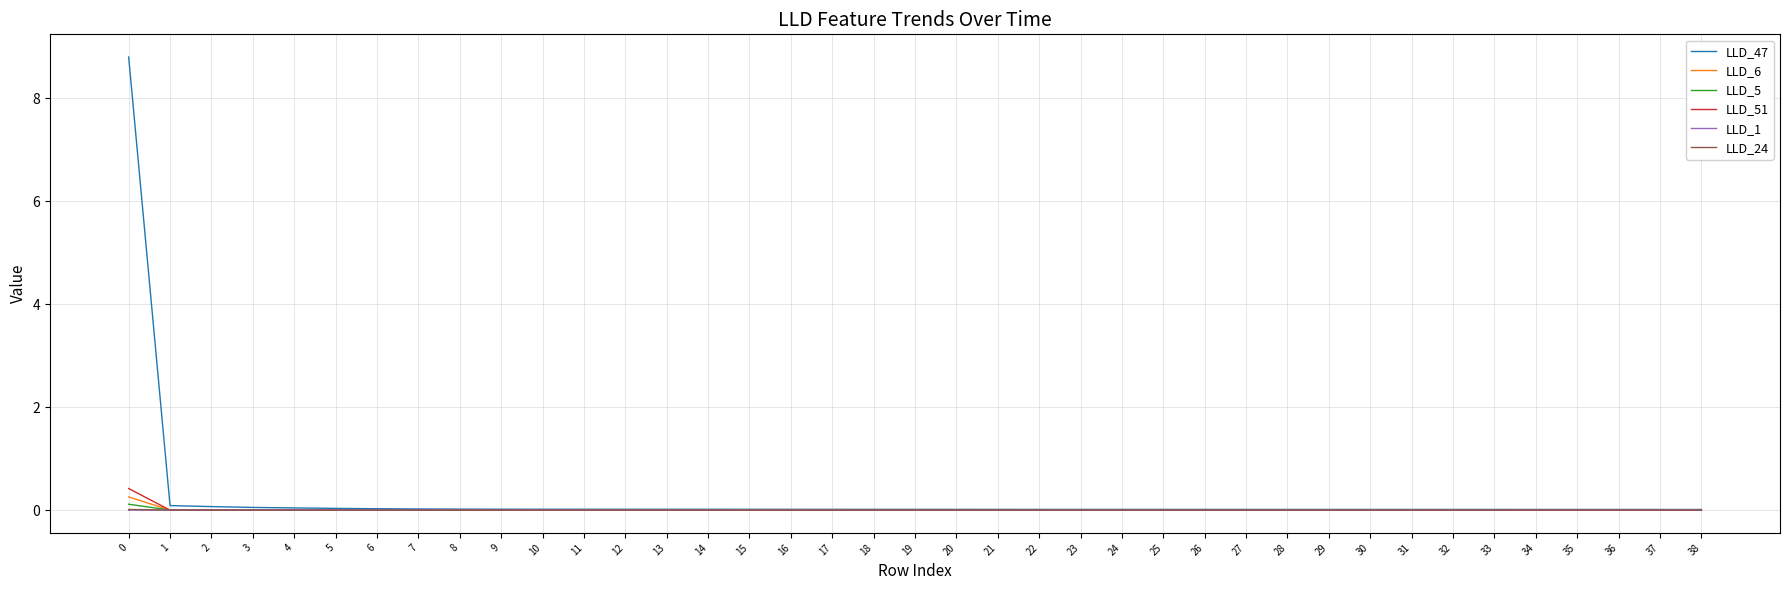

What is the difference between the maximum and second lowest values in the LLD_5 series?

0.1